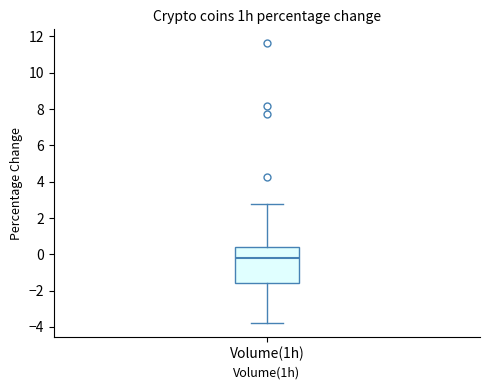

Where is the lower edge of the box for Volume(1h) on the y-axis? The values are not printed on the chart, so give them approximately, as read against the axis.

-1.6